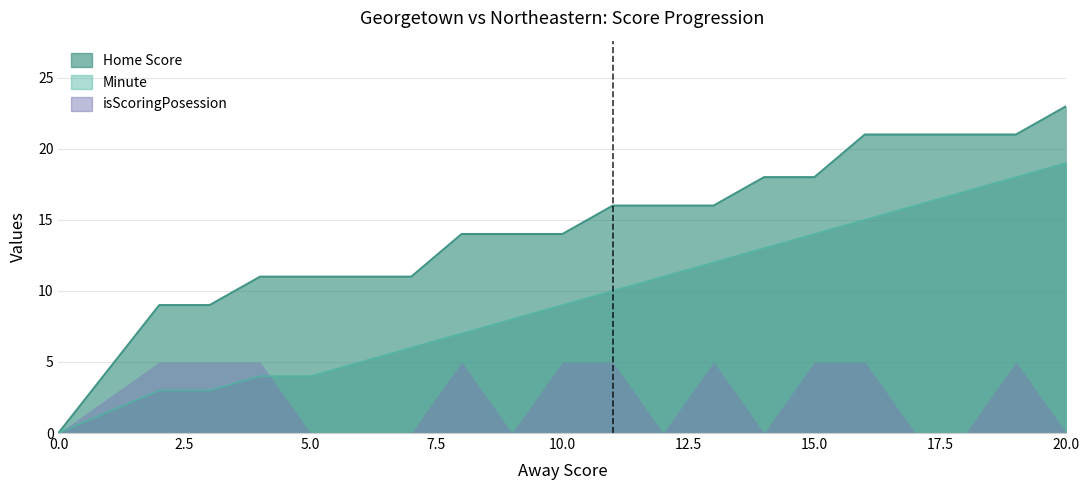

The value of Minute at 5 is 7. True or false?

False